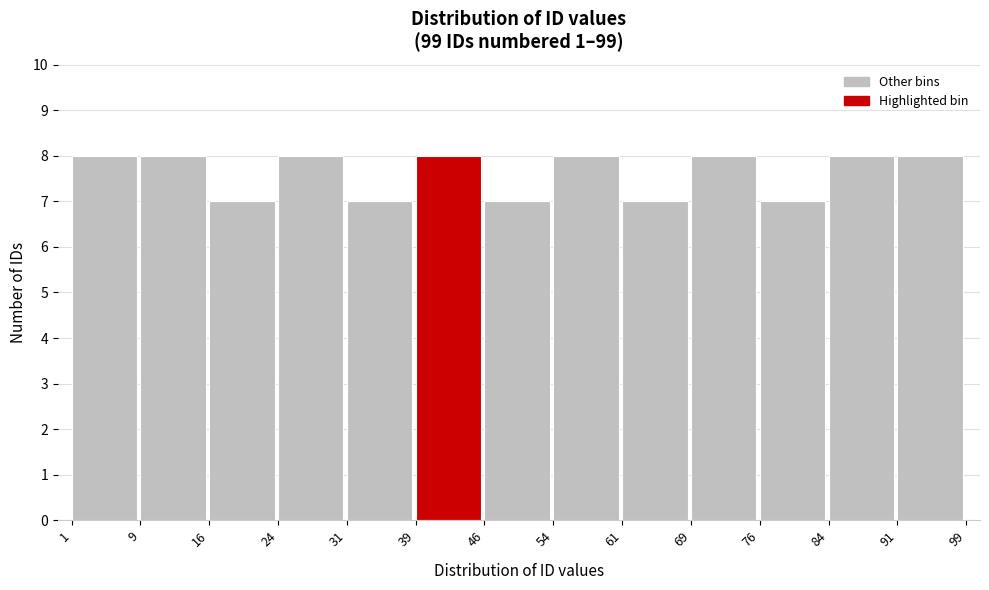

Reading left to right, transcribe this chart: for each bar, give the range it covers on the x-axis and its height. The values are not printed on the chart, so give them approximately, as read against the axis.

1 to 9: 8
9 to 16: 8
16 to 24: 7
24 to 31: 8
31 to 39: 7
39 to 46: 8
46 to 54: 7
54 to 61: 8
61 to 69: 7
69 to 76: 8
76 to 84: 7
84 to 91: 8
91 to 99: 8